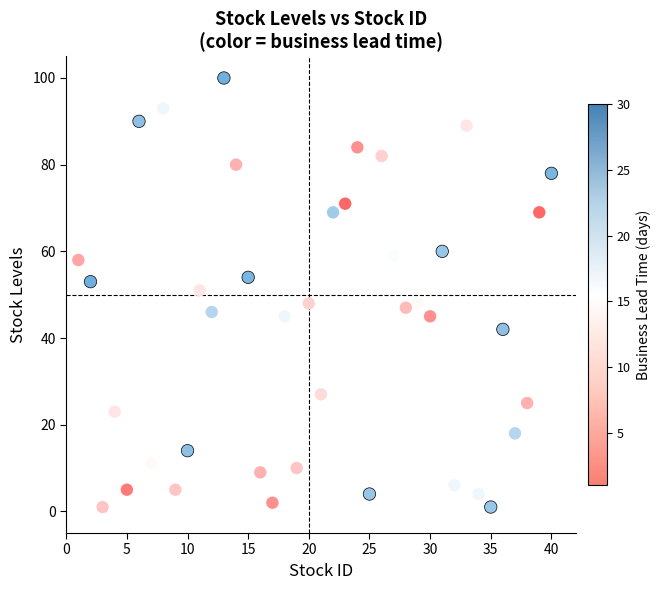

What is the range of Y values (max minus min)?

99